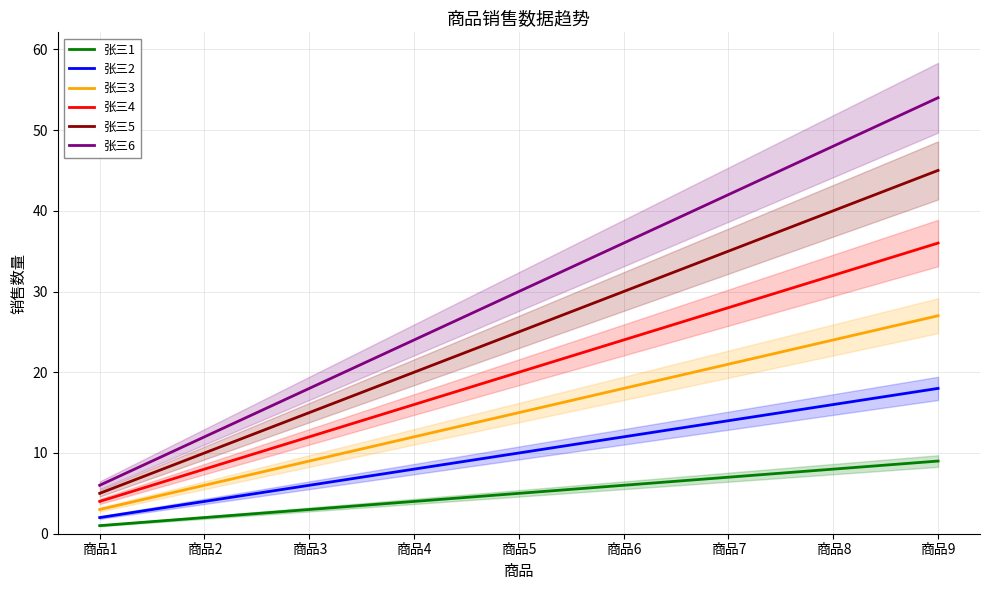

What is the difference between the maximum and second lowest values in the 张三1 series?

7